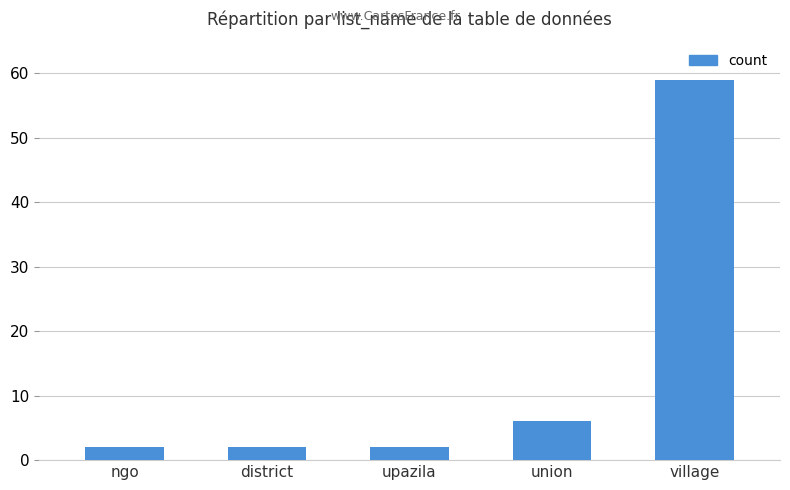

What is the smallest value displayed?

2